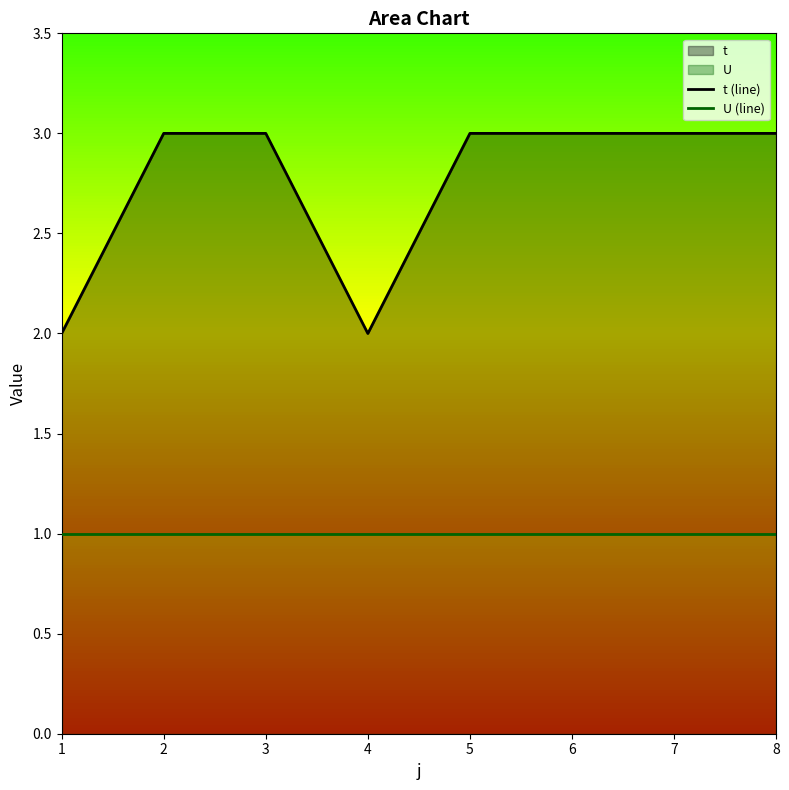

True or false: t (line) and U (line) cross at least once.

False